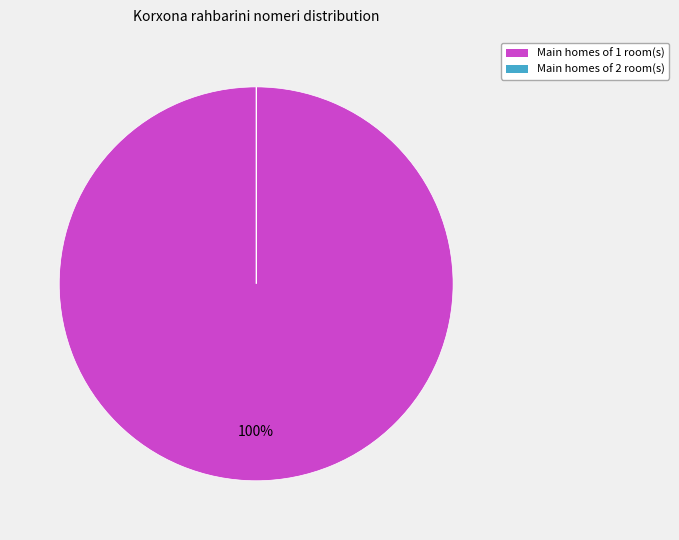

What percentage do 1 and 2 together represent?

100.0%